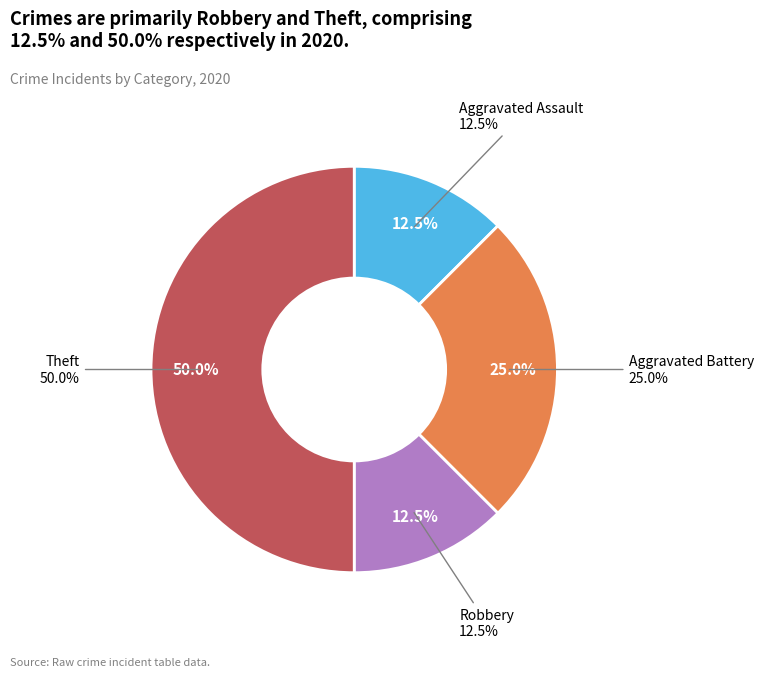

To the nearest percent, what portion does Theft represent?

50%